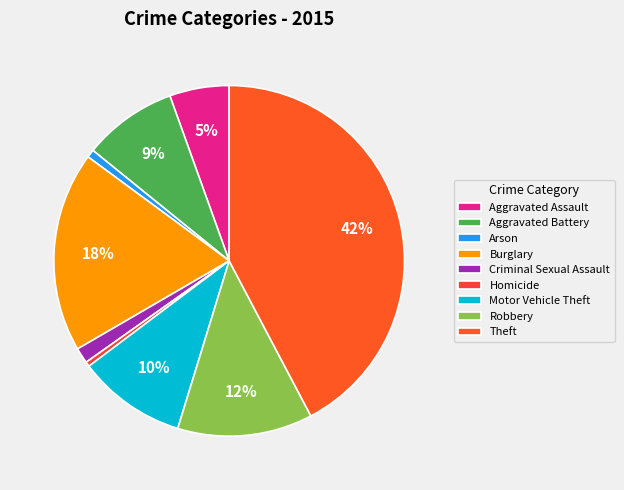

How many segments does this pie chart have?

9